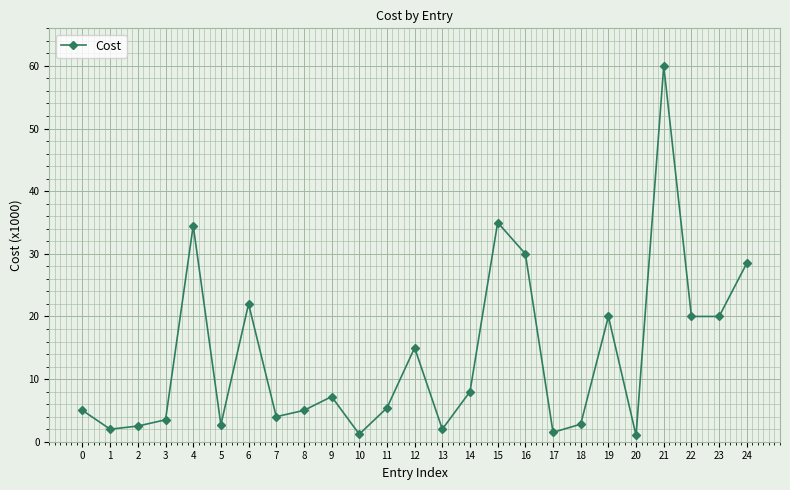

Count the number of categories in the chart.

25